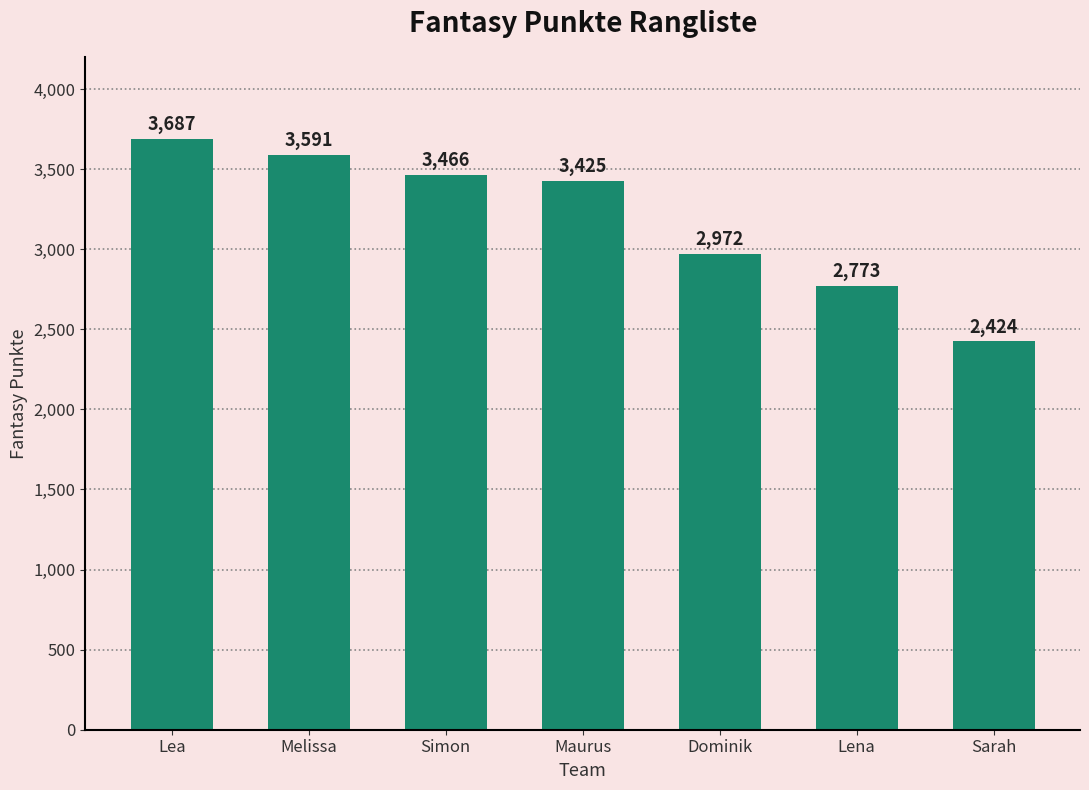

What is the greatest value displayed?

3687